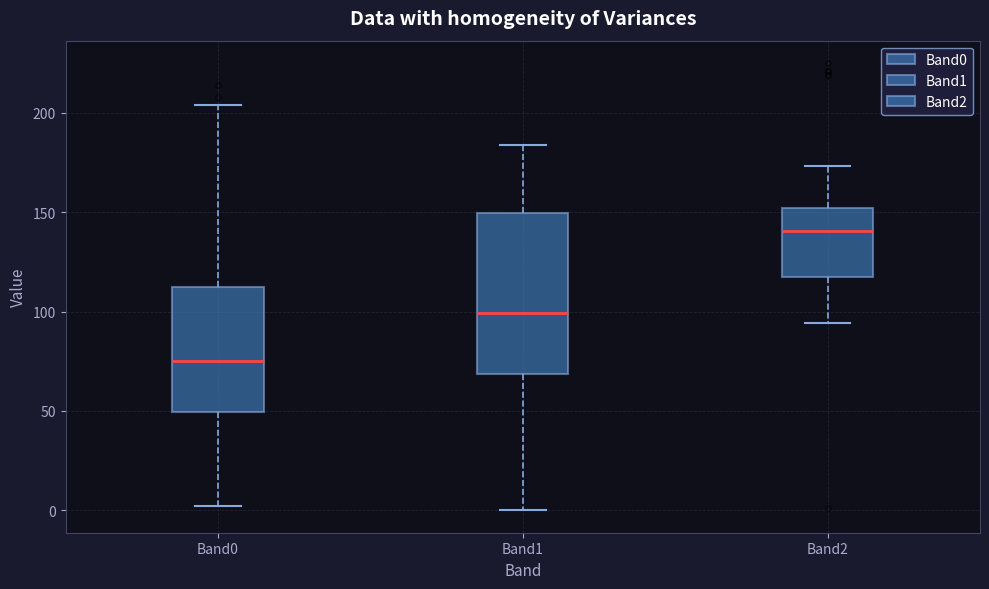

Reading left to right, transcribe this box plot: for each box, give where its median line is, the range the box spans, and where its two whiskers end, as read against the y-axis. The values are not printed on the chart, so give them approximately, as read against the axis.

Band0: median 75, box 50 to 110, whiskers 0 to 205
Band1: median 100, box 70 to 150, whiskers 0 to 185
Band2: median 140, box 115 to 150, whiskers 95 to 175